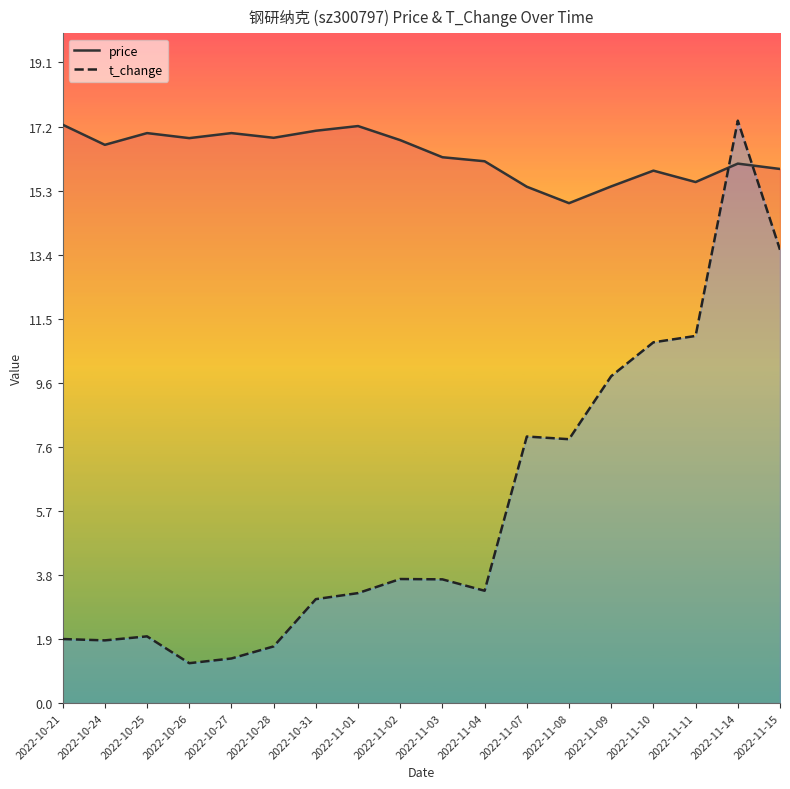

What is the value of the price point at the 17th from the left?

16.1